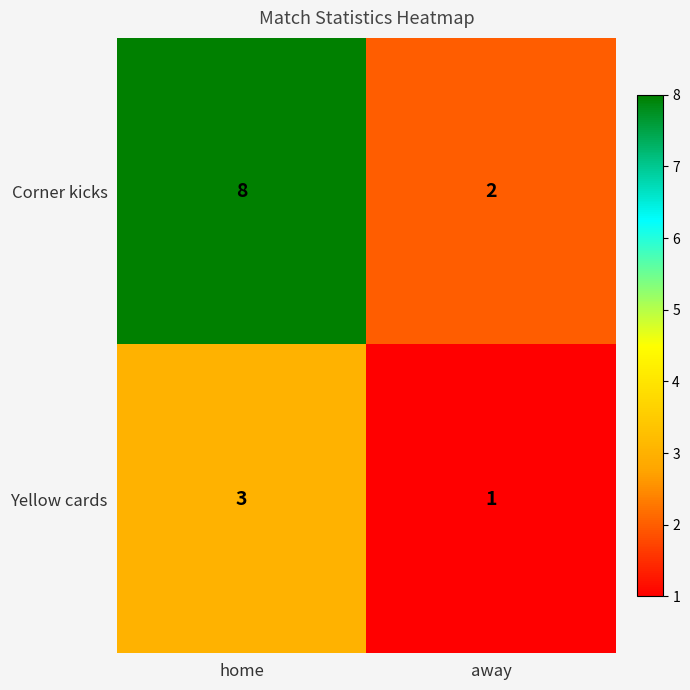

Which category has the lowest value across all series?

away